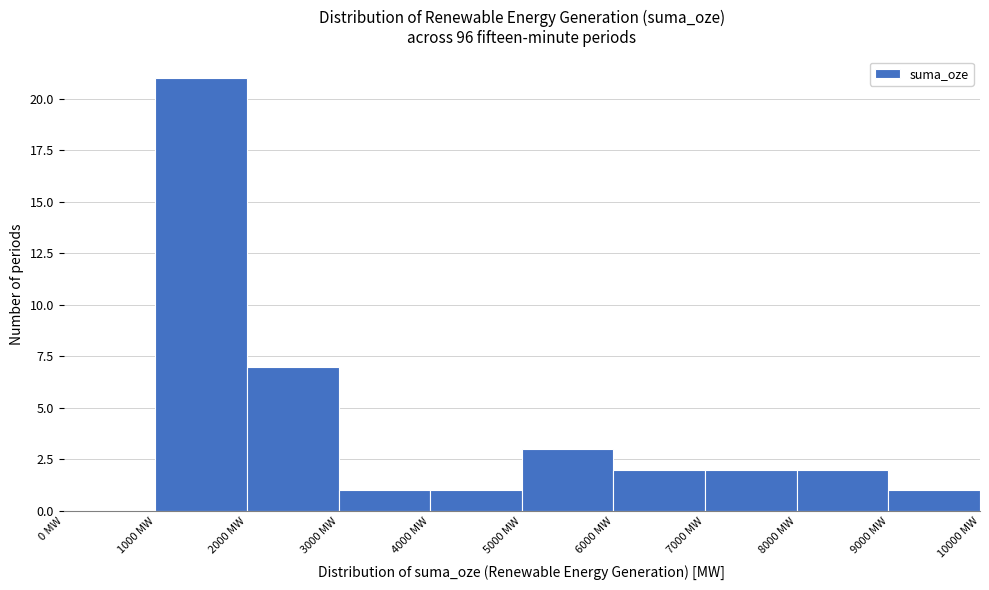

Which range on the x-axis has the tallest bar?

1000 to 2000